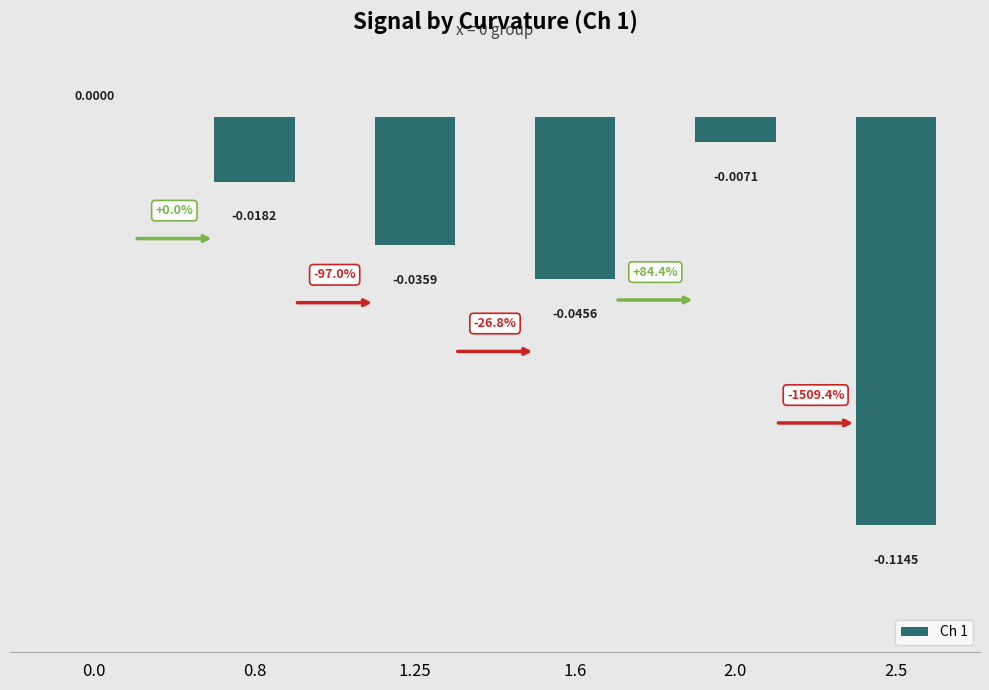

Which has a higher value, 1.6 or 0.8?

0.8